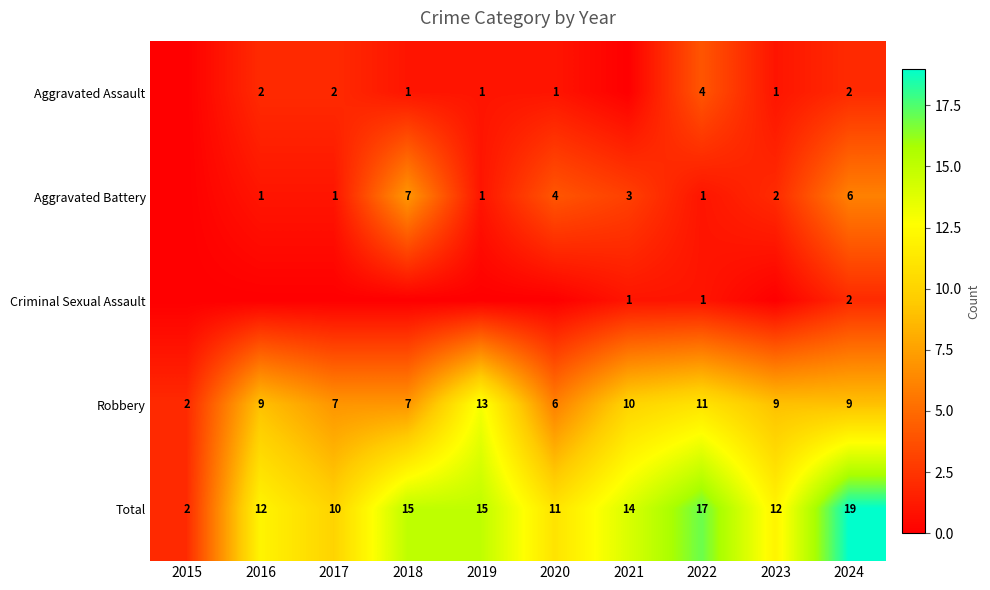

Where does the Total series first go above 14?

2018